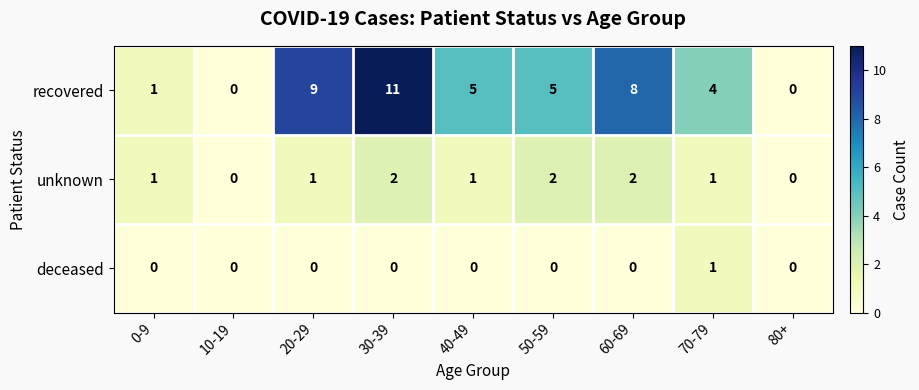

Between 40-49 and 50-59, which series saw the biggest shift?

unknown